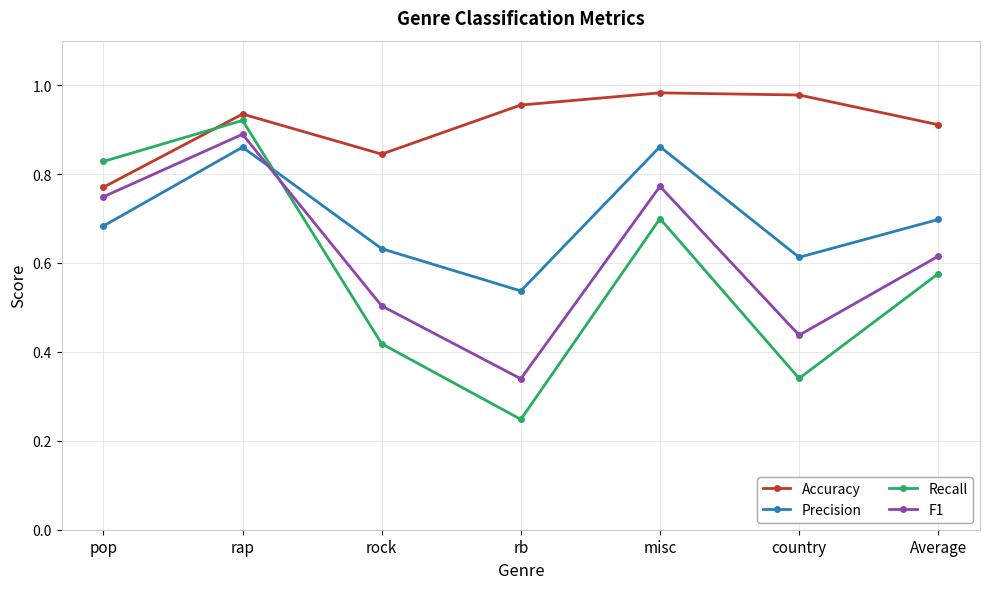

At which category does Accuracy reach its first local valley?

rock